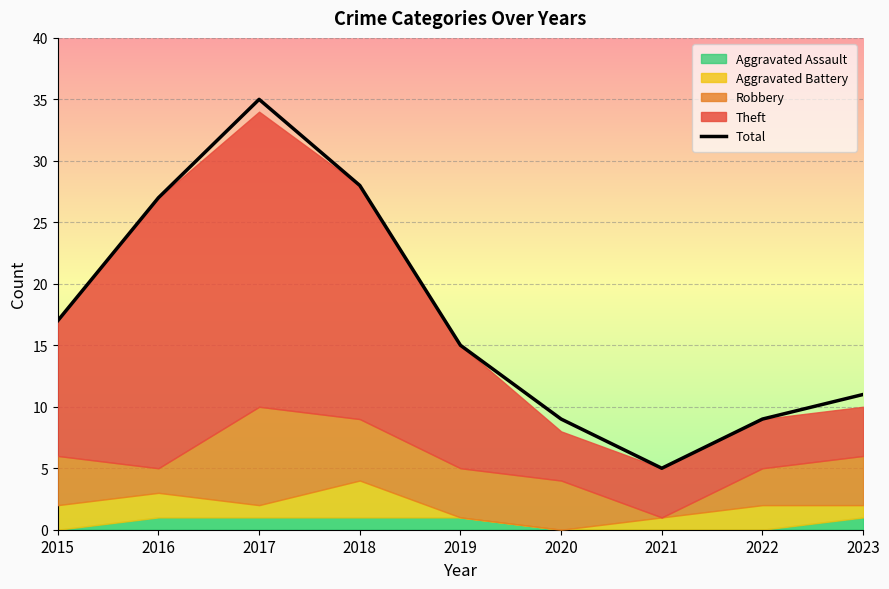

Rank the categories by value from highest to lowest.

2017, 2018, 2016, 2015, 2019, 2023, 2020, 2022, 2021